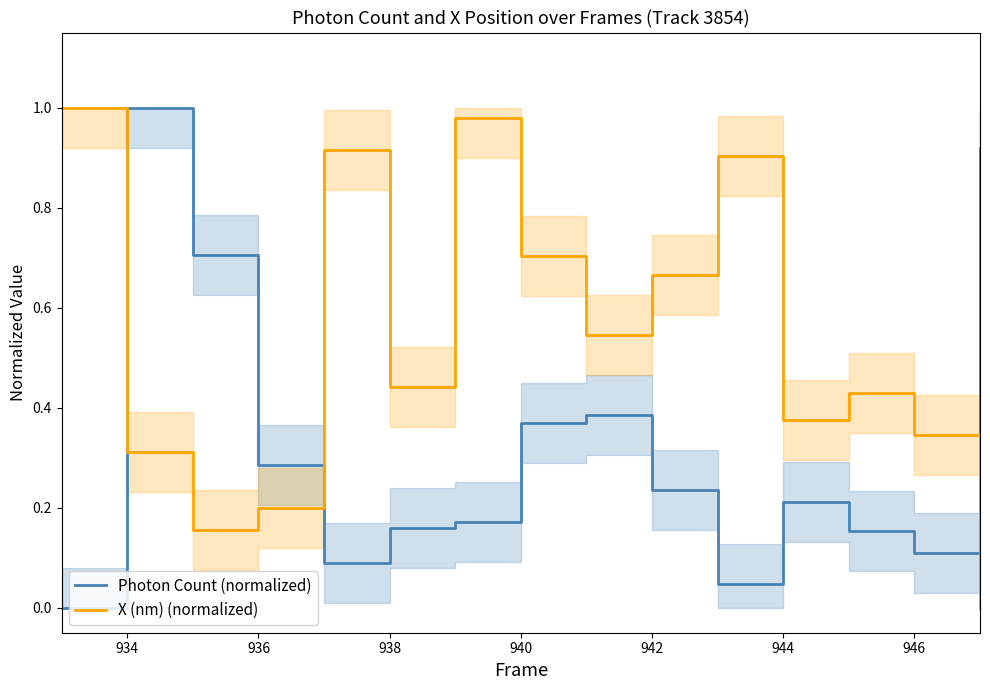

True or false: X (nm) (normalized) has more than 0 interior local peaks.

True